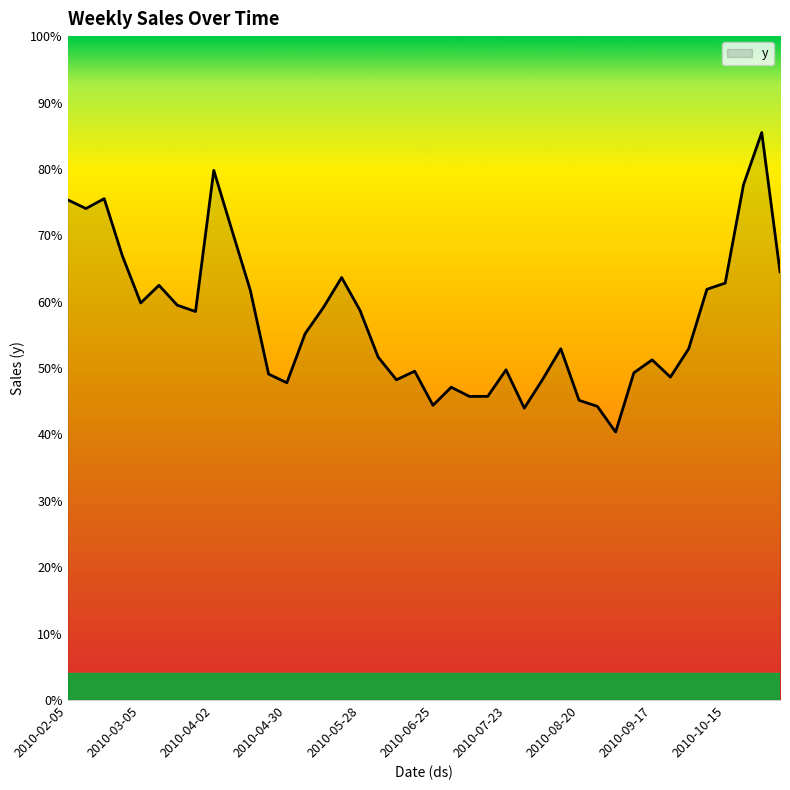

List the labels in order of value, largest first.

2010-10-29, 2010-04-02, 2010-10-22, 2010-02-19, 2010-02-05, 2010-02-12, 2010-04-09, 2010-02-26, 2010-11-05, 2010-05-21, 2010-10-15, 2010-03-12, 2010-10-08, 2010-04-16, 2010-03-05, 2010-03-19, 2010-05-14, 2010-05-28, 2010-03-26, 2010-05-07, 2010-08-13, 2010-10-01, 2010-06-04, 2010-09-17, 2010-07-23, 2010-06-18, 2010-09-10, 2010-04-23, 2010-09-24, 2010-08-06, 2010-06-11, 2010-04-30, 2010-07-02, 2010-07-16, 2010-07-09, 2010-08-20, 2010-06-25, 2010-08-27, 2010-07-30, 2010-09-03